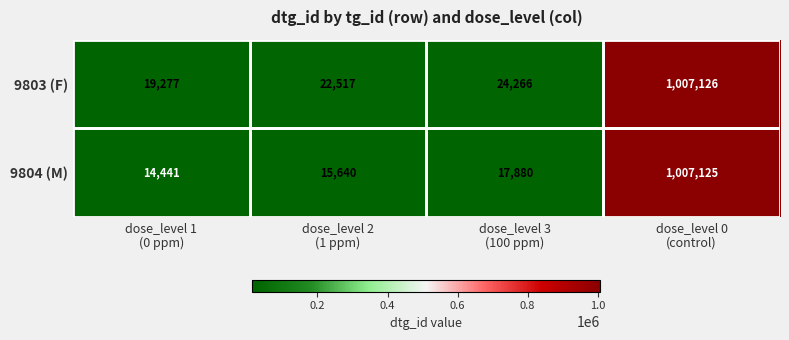

List the series in order of their overall mean, lowest first.

9804 (M), 9803 (F)